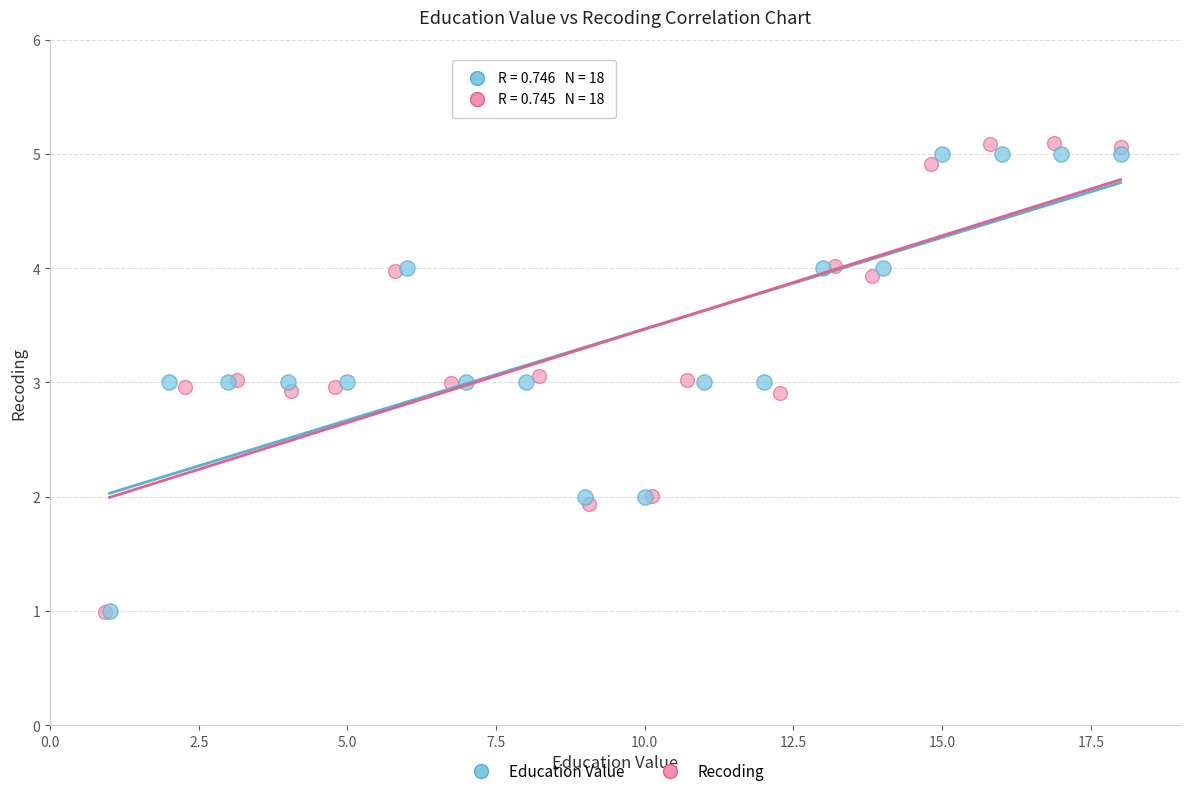

Which series has the widest spread of Y values?

Recoding